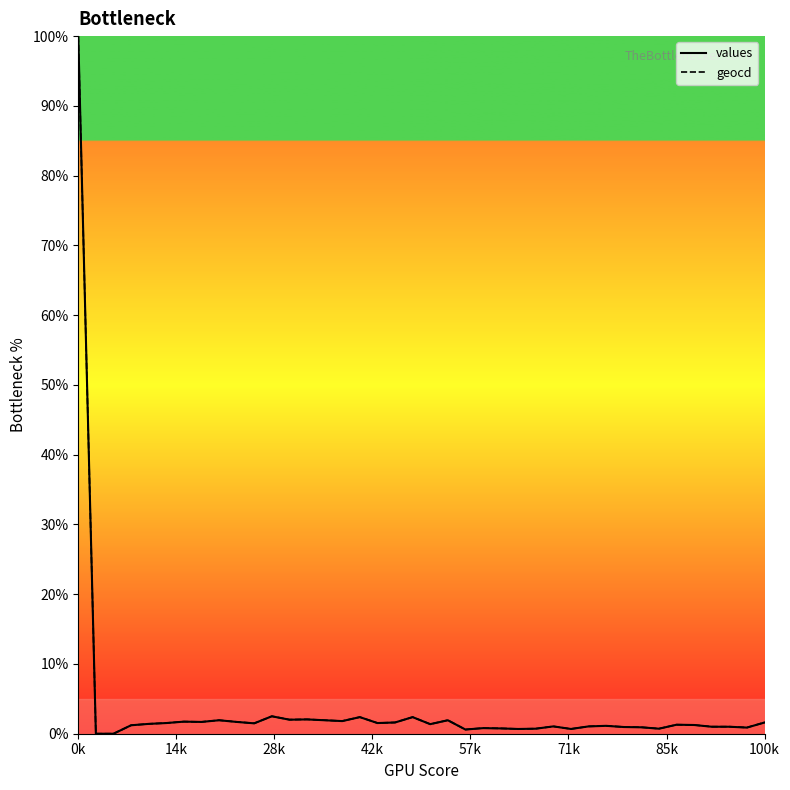

What is the total value across all series at 23?

1.6